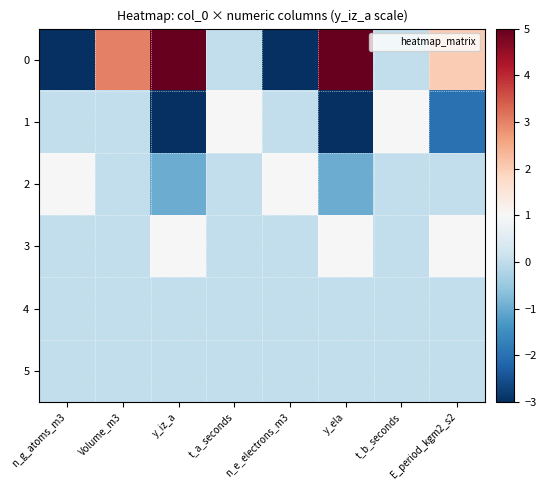

How many series are shown in this chart?

6